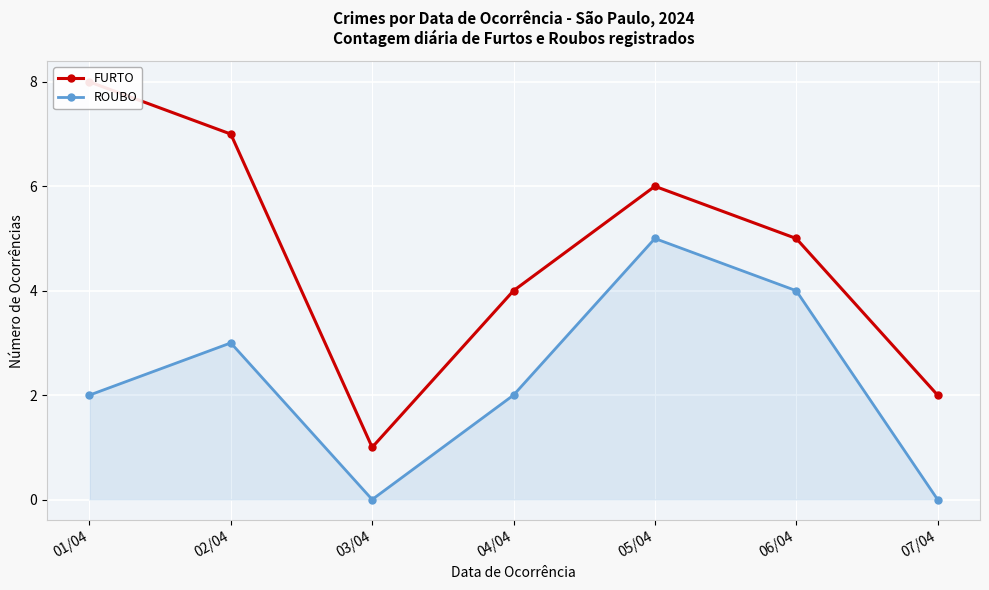

True or false: ROUBO and FURTO cross at least once.

False